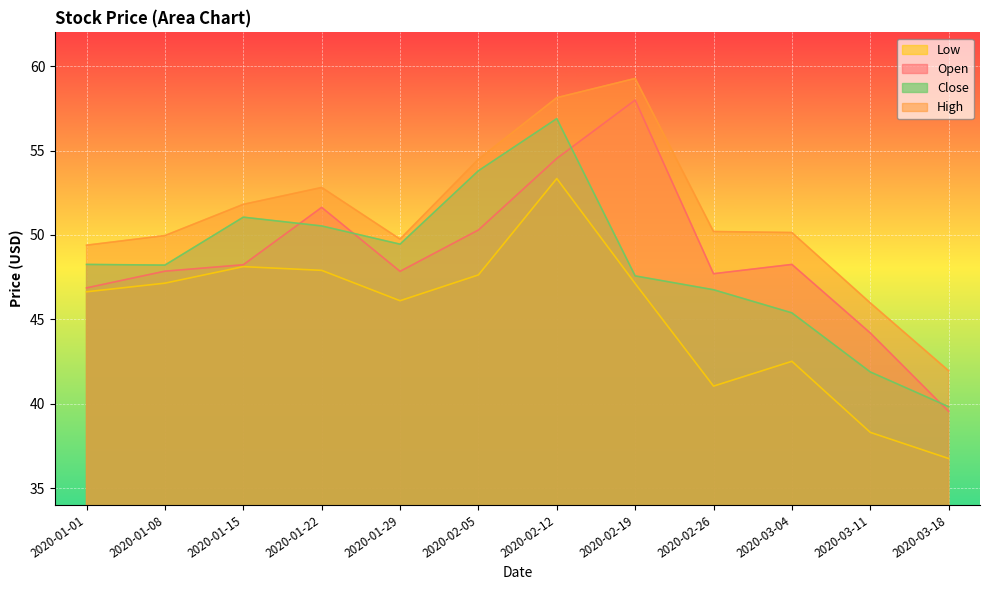

What is the label of the 4th point from the left?

2020-01-22